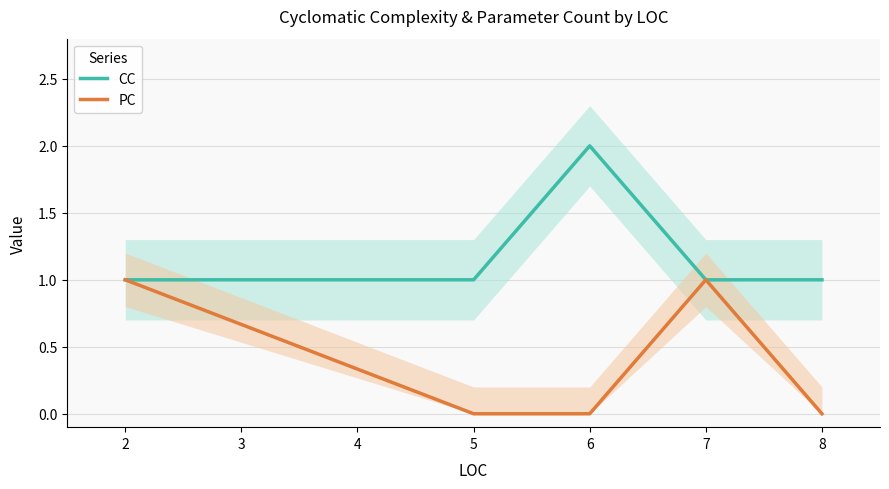

True or false: PC and CC intersect in this chart.

False